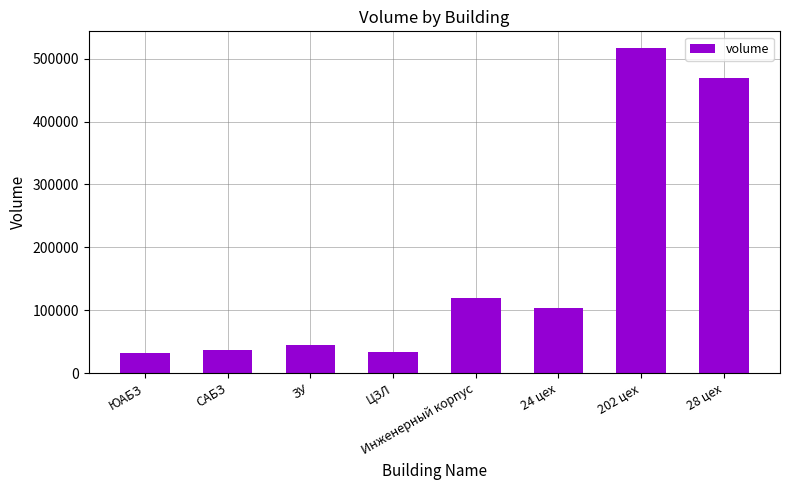

What is the average value?

169521